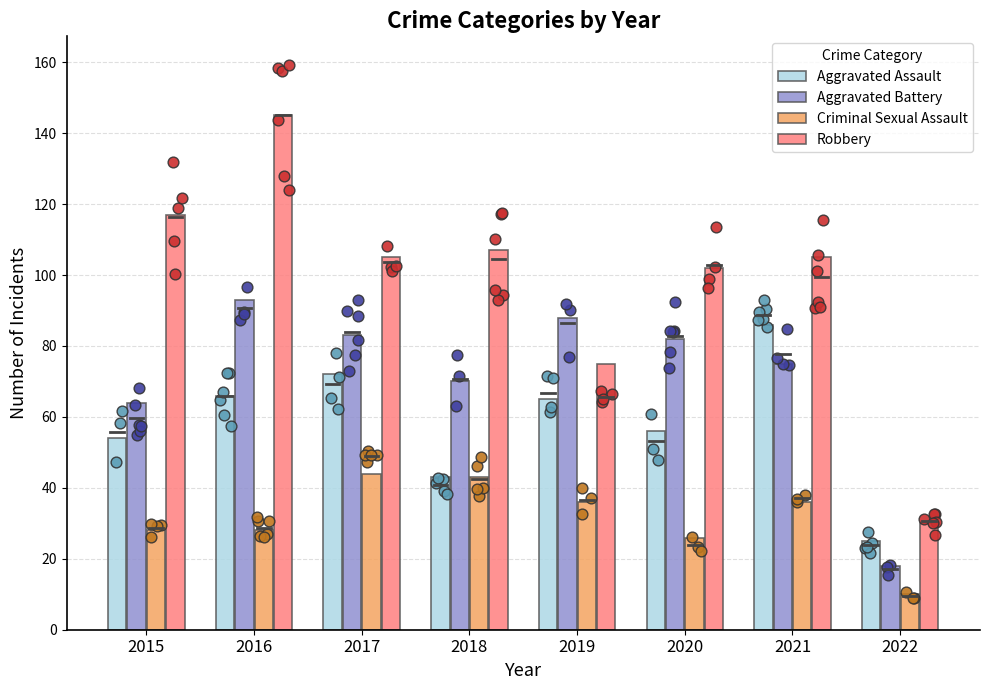

Is the value of Robbery at 2020 greater than the value of Aggravated Battery at 2016?

Yes